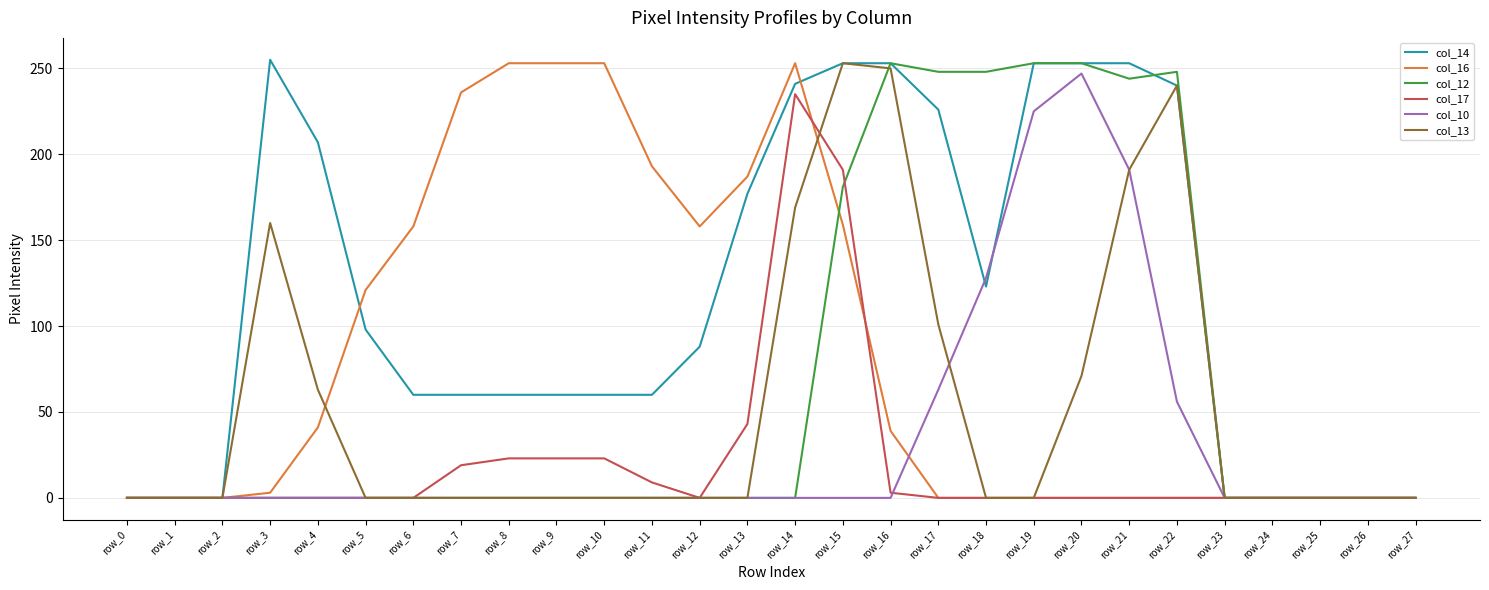

Is it true that col_12 equals 0 at row_5?

True